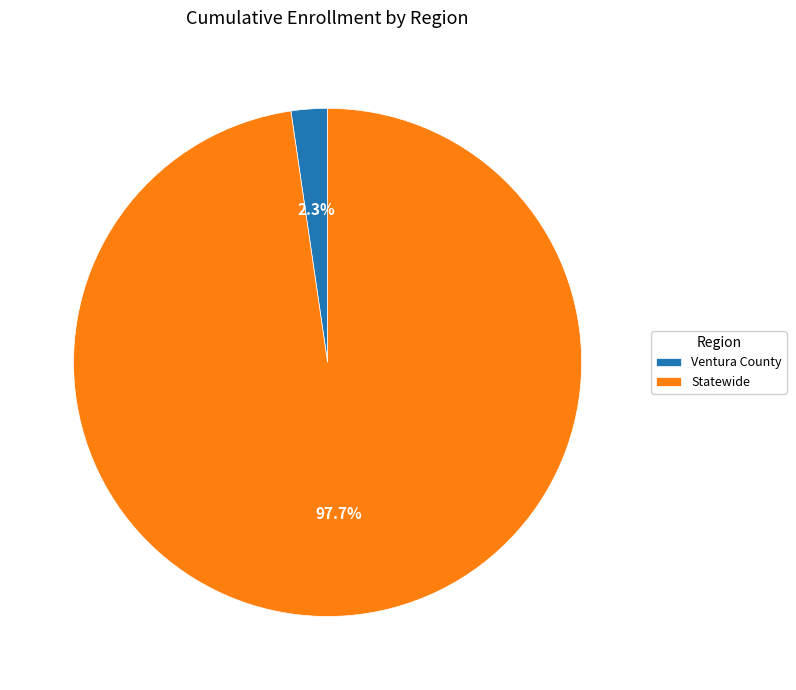

Combined, what portion of the pie is Ventura County and Statewide?

100.0%